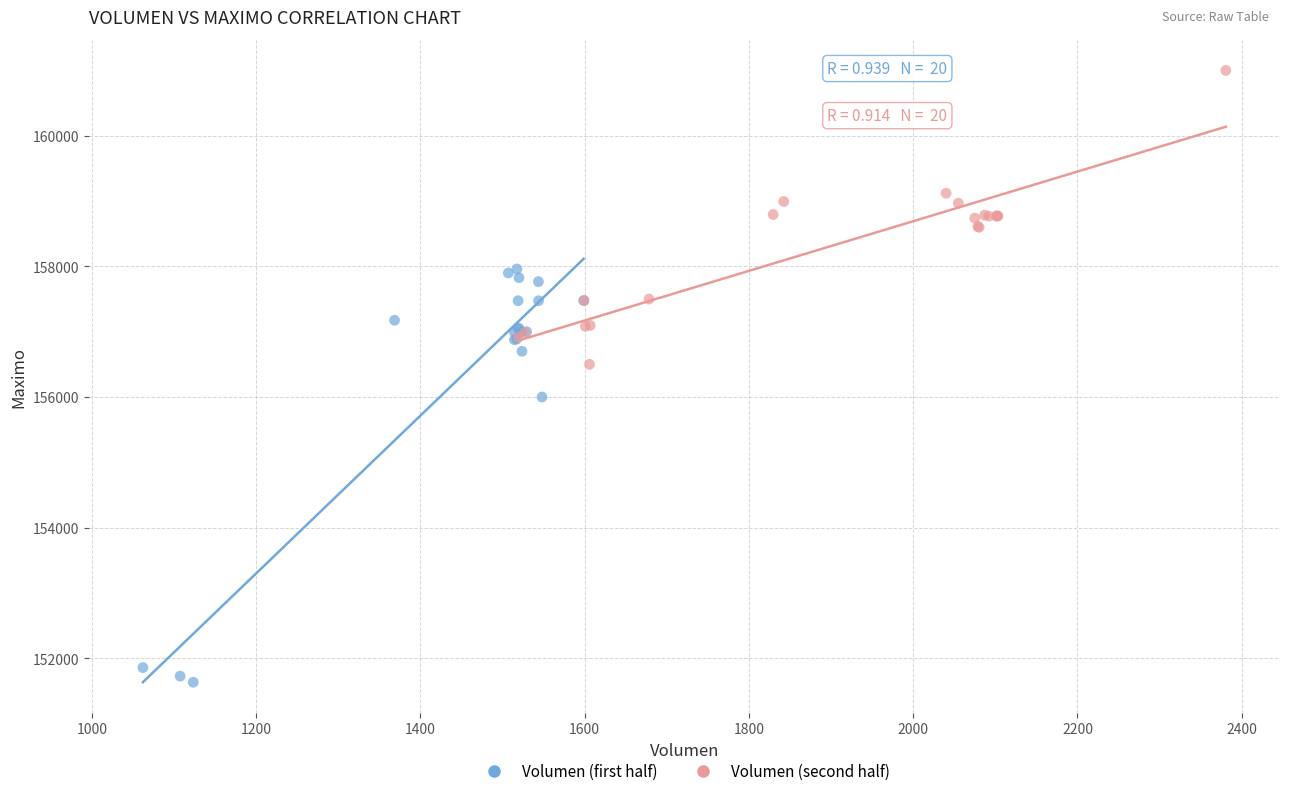

Which series reaches the minimum Y coordinate?

Volumen (first half)